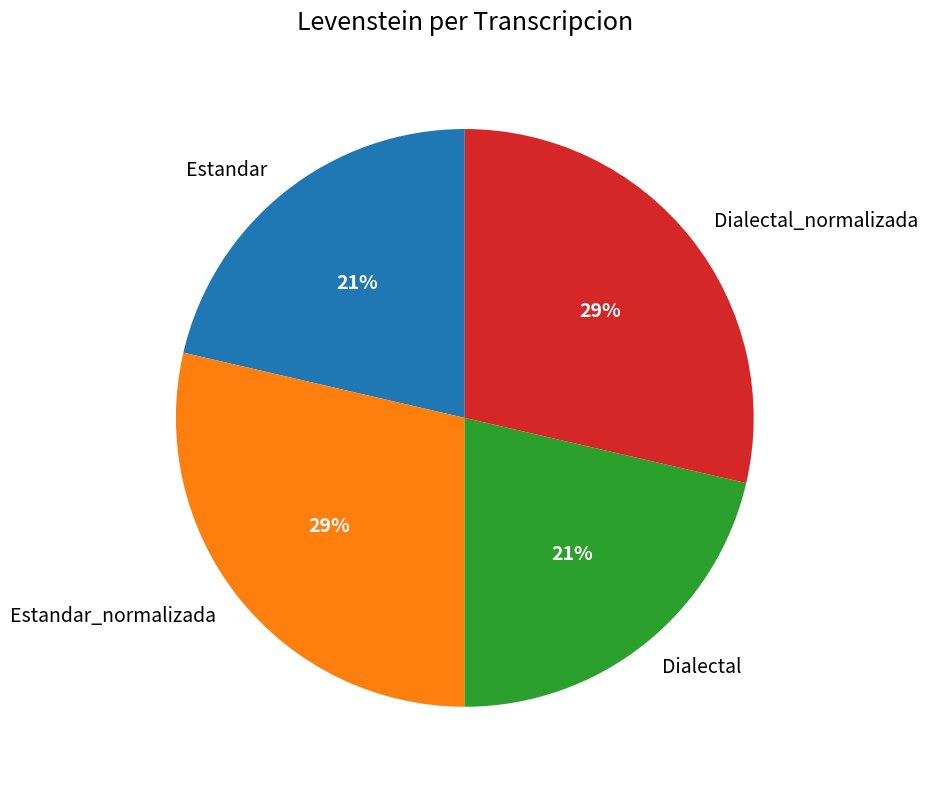

Does any single category account for the majority?

No